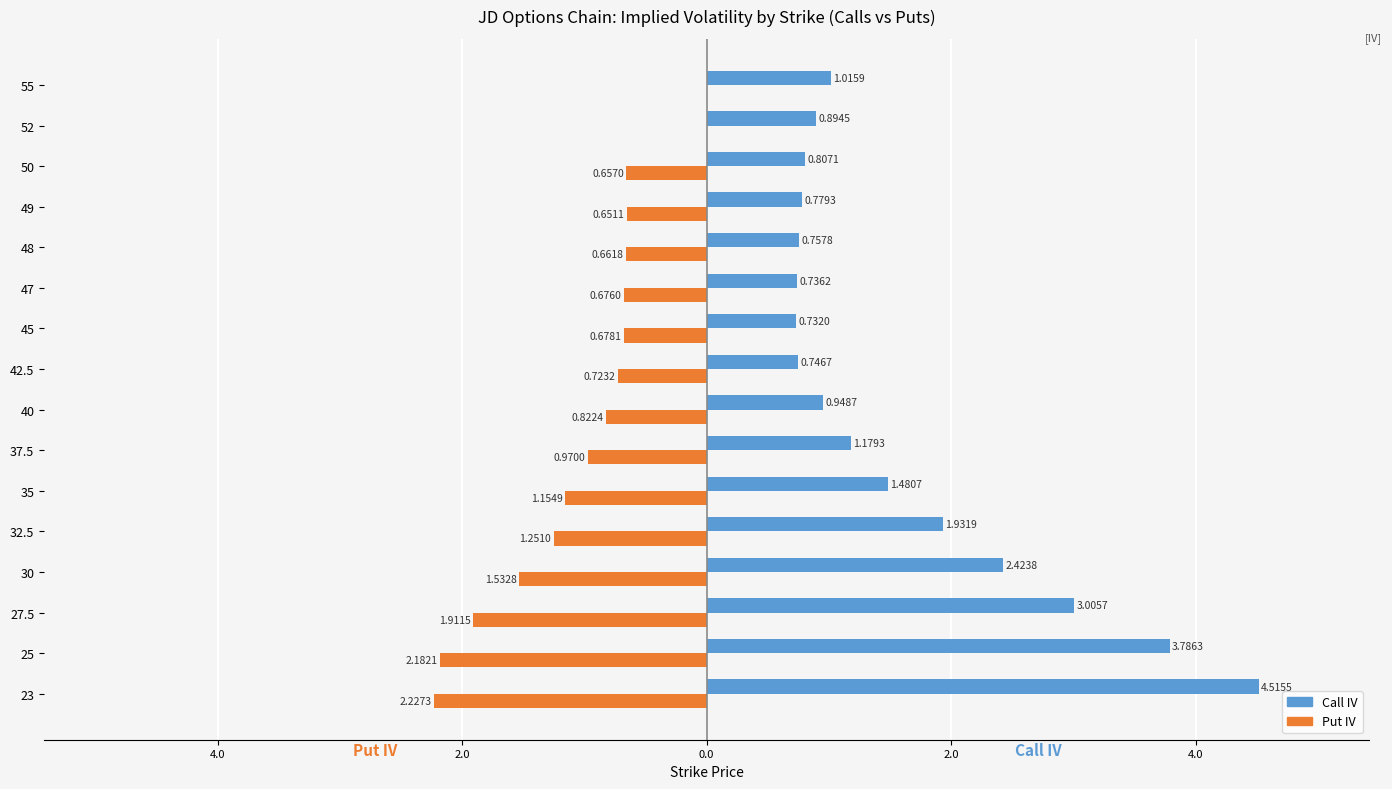

Which series has the largest range (max minus min)?

Call IV